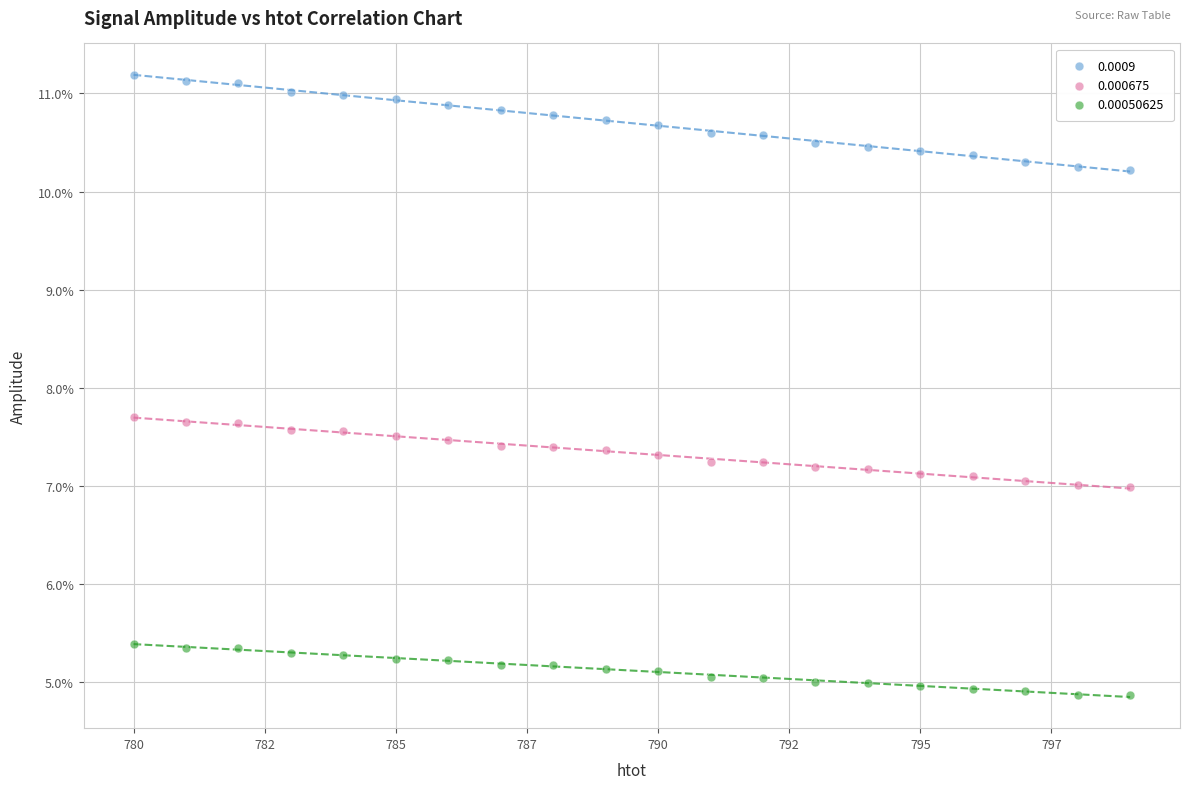

What are all the series names shown in the legend?

0.0009, 0.000675, 0.00050625